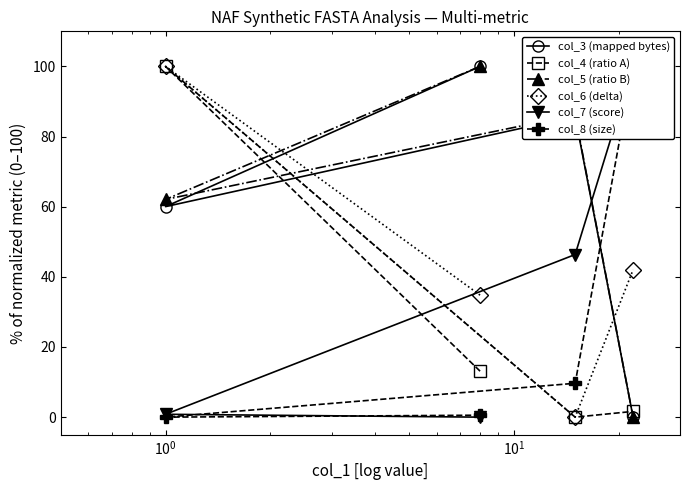

What is the value of the col_3 (mapped bytes) point at the 1st from the left?

60.0